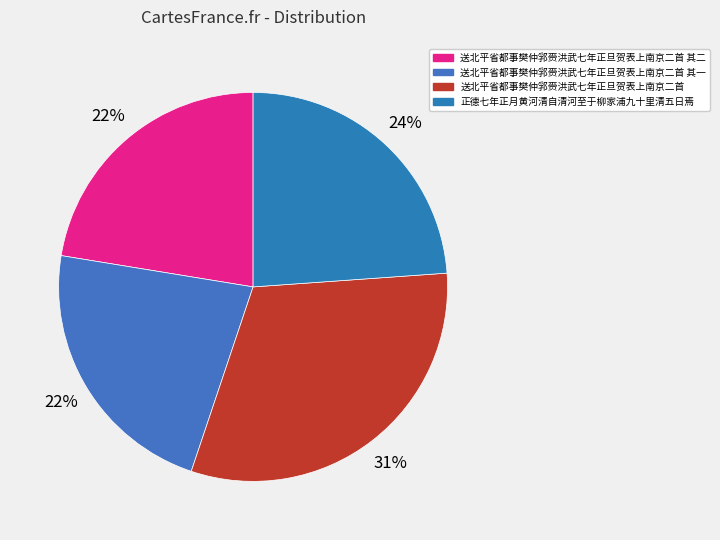

To the nearest percent, what is the difference between the 送北平省都事樊仲郛赍洪武七年正旦贺表上南京二首 其一 and 正德七年正月黄河清自清河至于柳家浦九十里清五日焉 slice percentages?

1%